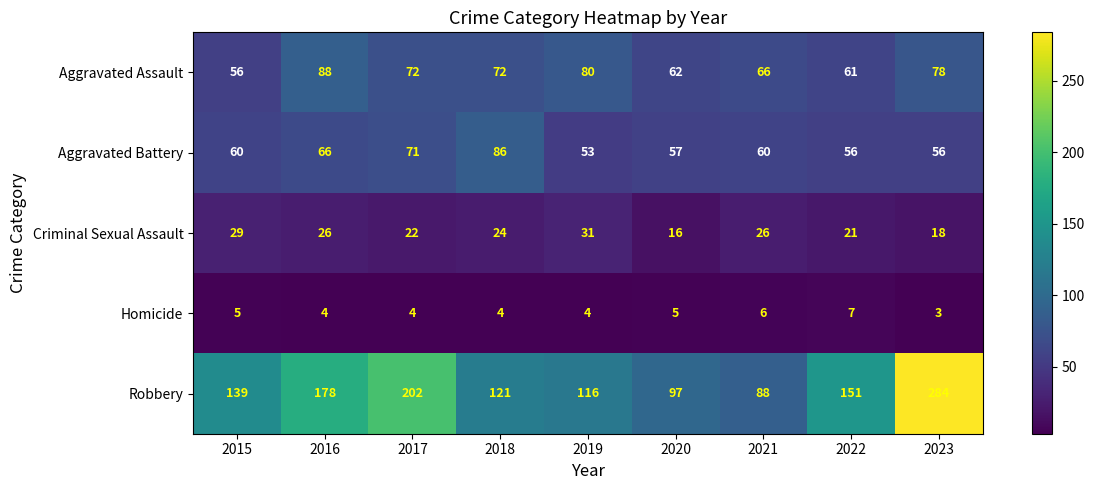

What is the difference between the maximum and minimum values in the Aggravated Battery series?

33